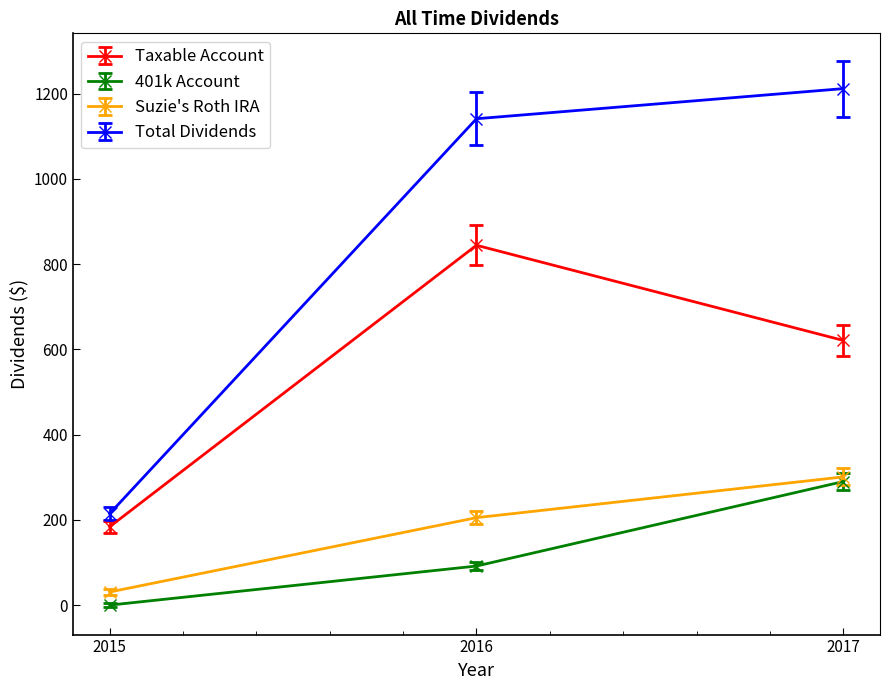

Reading left to right, extract all data points from this chart.

Taxable Account: 183.7	844.2	620.9
401k Account: 0.0	91.7	289.9
Suzie's Roth IRA: 30.7	205.2	300.8
Total Dividends: 214.5	1141.0	1211.7